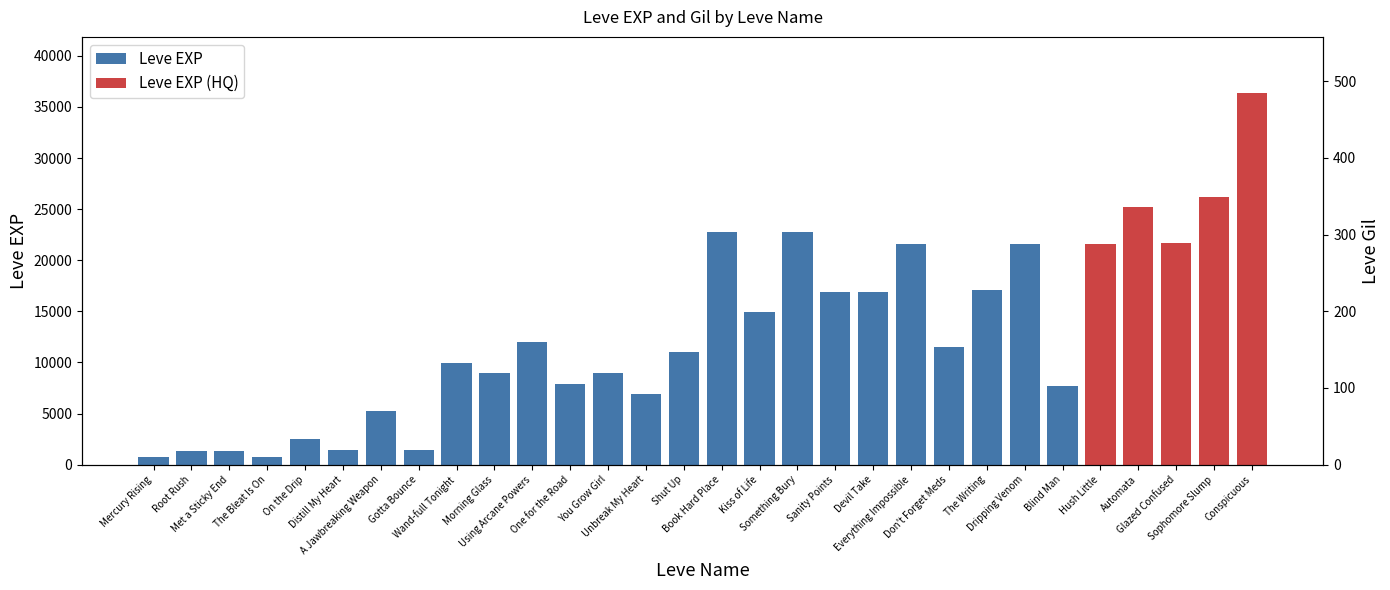

Which label corresponds to the largest value in the chart?

The Writing